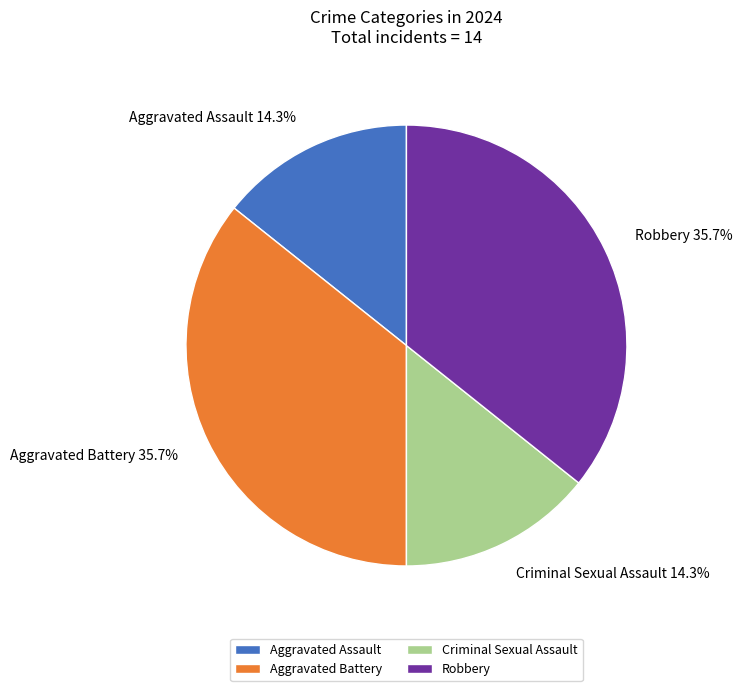

To the nearest percent, what is the combined percentage of Criminal Sexual Assault and Aggravated Battery?

50%